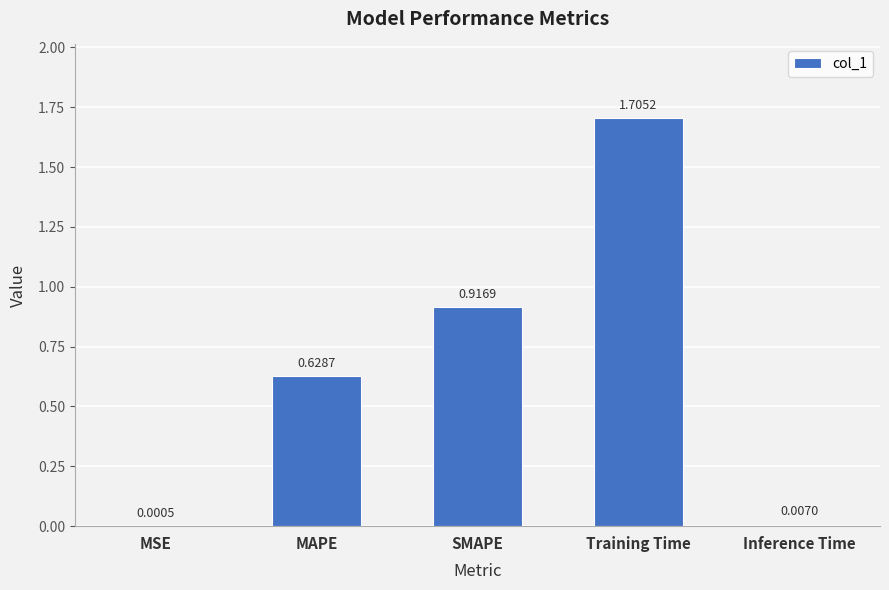

Are the bars grouped side by side (vs. stacked)?

No